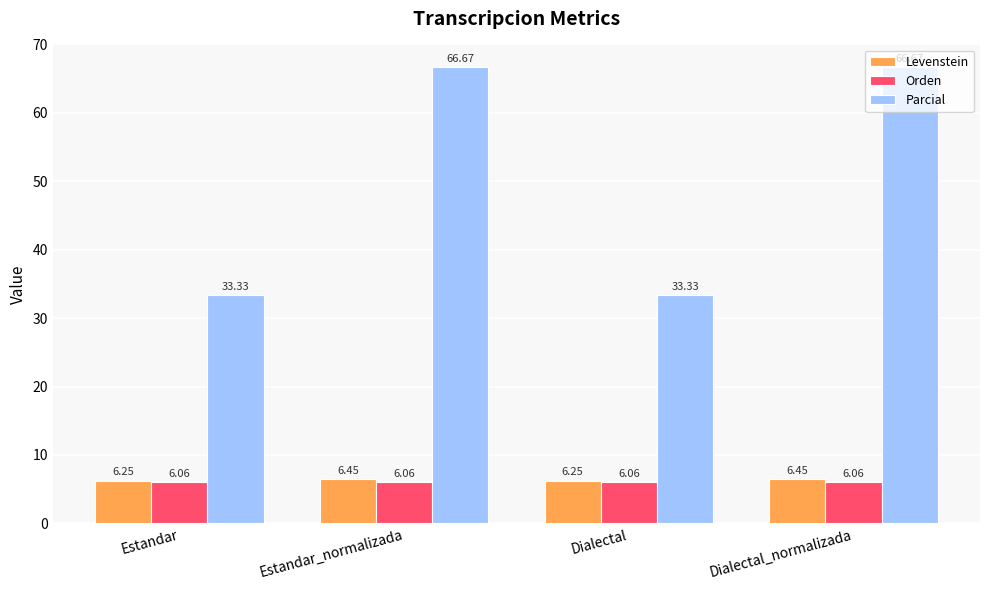

What is the average value of the Parcial series?

50.0